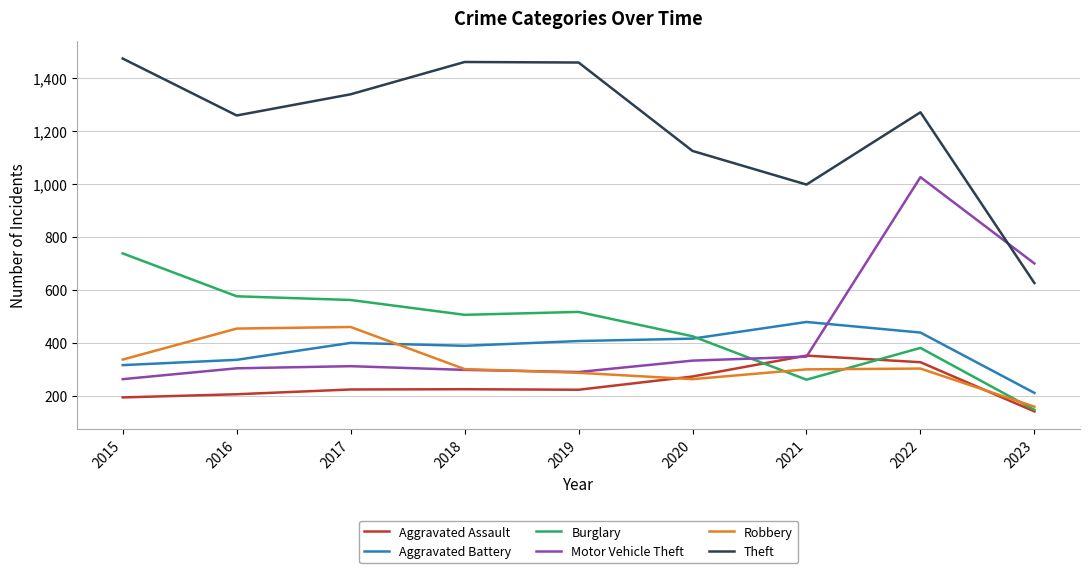

Which category has the highest value across all series?

2015